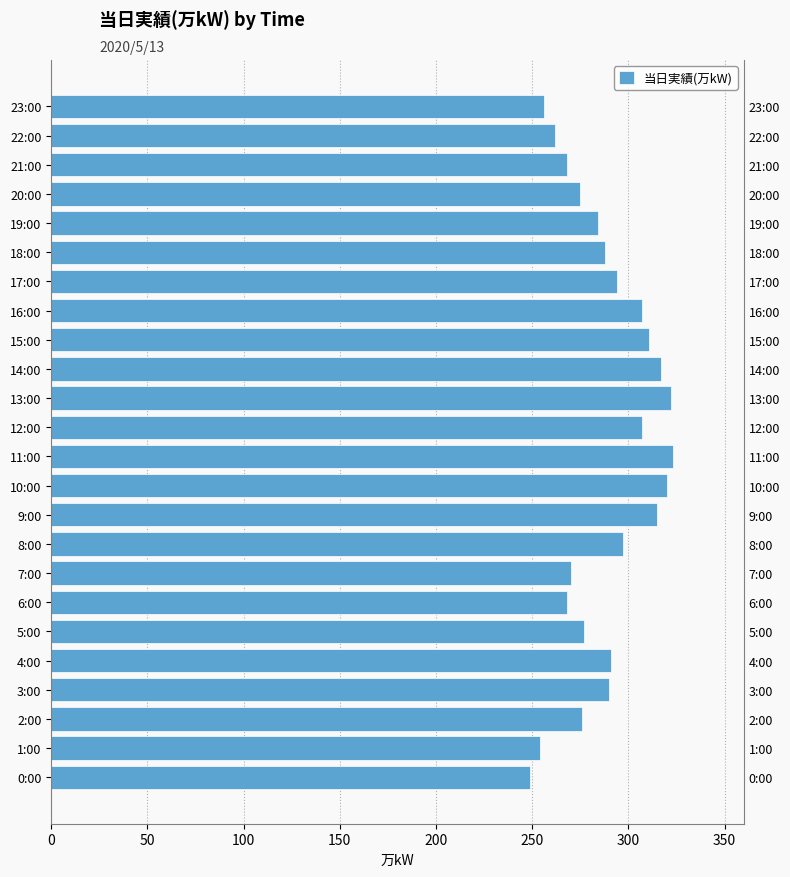

The chart shows a value of 143 at 5:00. True or false?

False